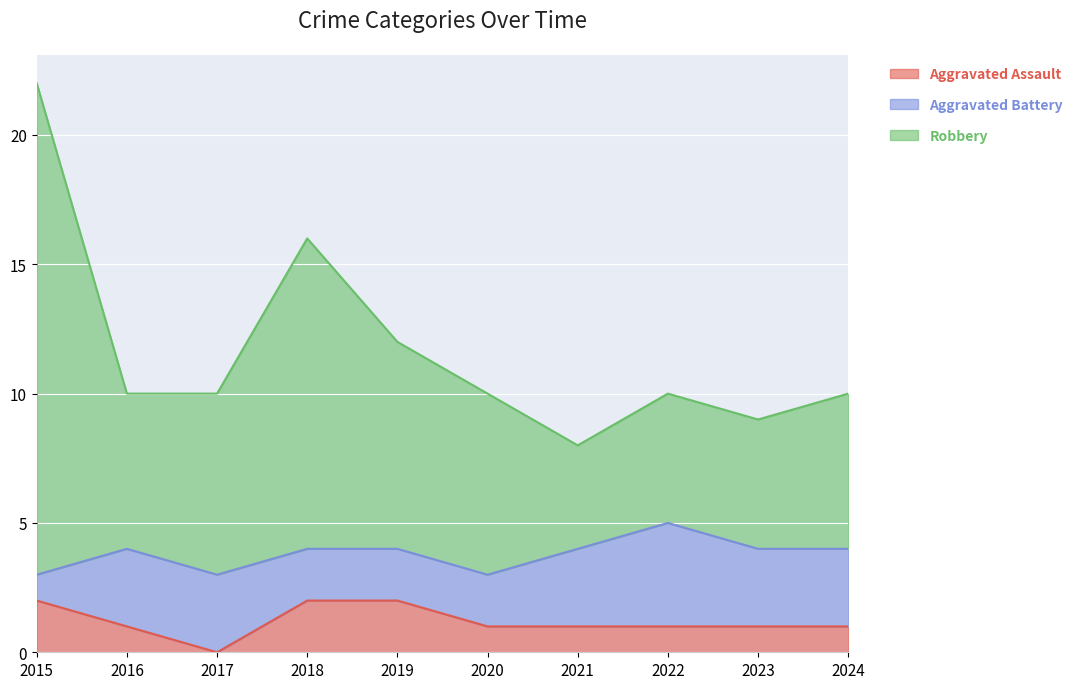

The value of Aggravated Assault at 2021 is 0. True or false?

False